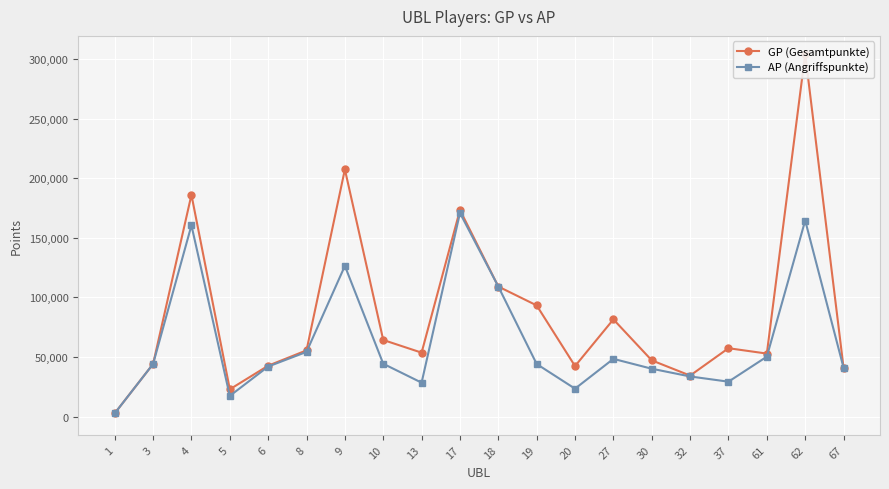

Rank the series at 37 from highest to lowest value.

GP (Gesamtpunkte), AP (Angriffspunkte)